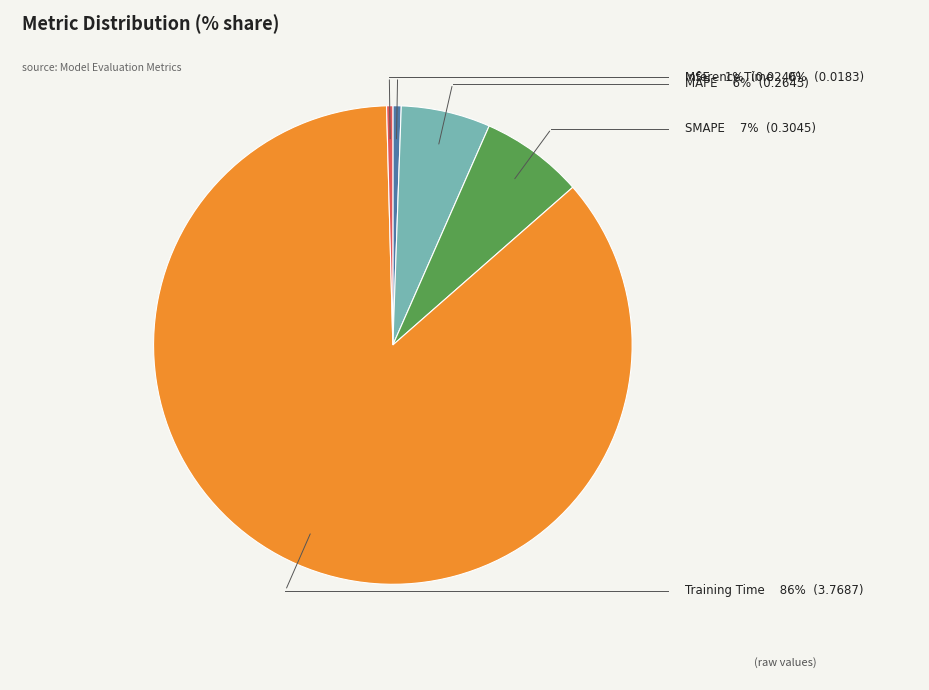

Does Training Time account for over 50% of the chart?

Yes